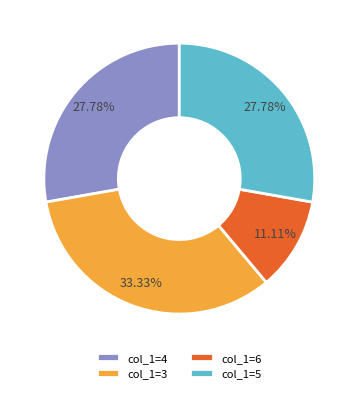

Is it true that col_1=3 is 15% of the pie?

False